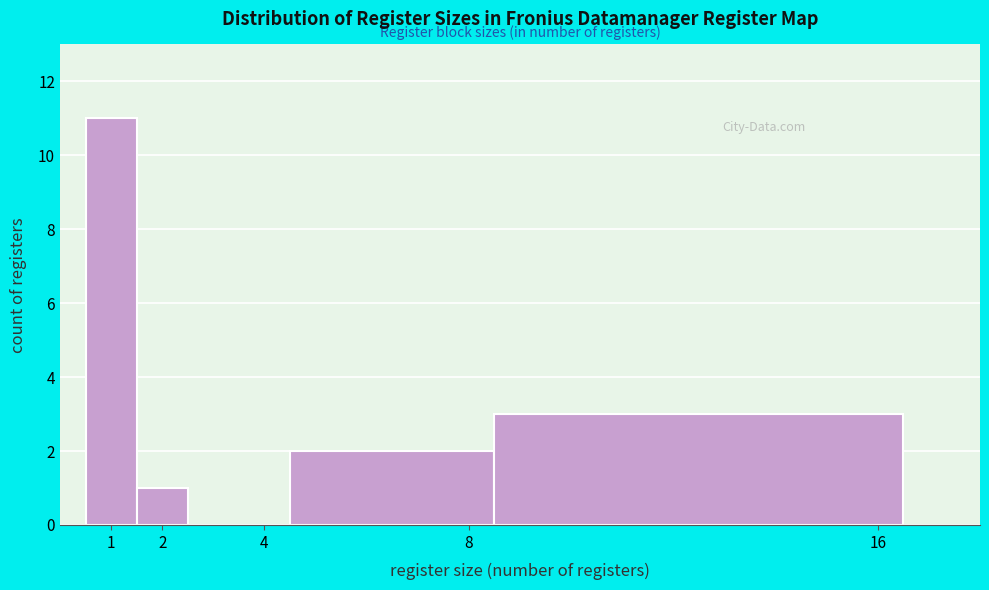

Which range on the x-axis has the tallest bar?

0.5 to 1.5